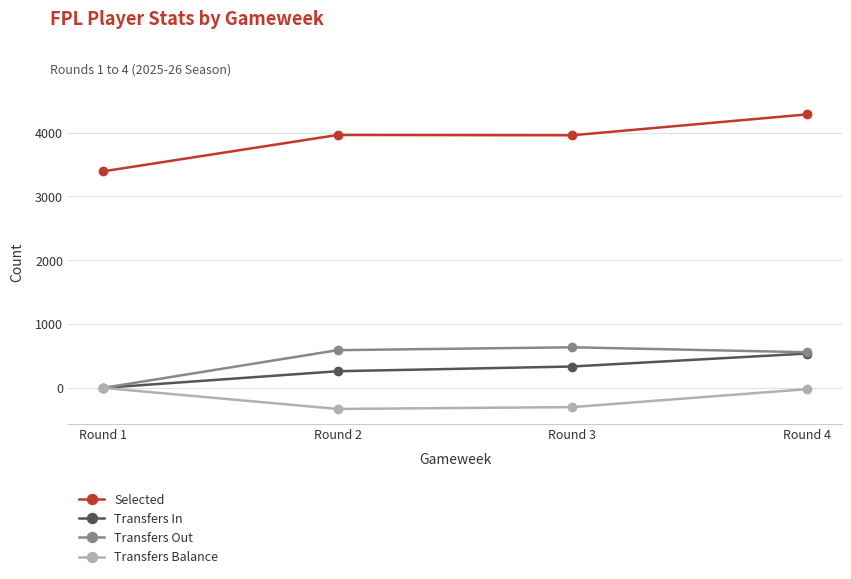

Is the value of Transfers In at Round 1 greater than the value of Transfers Out at Round 4?

No